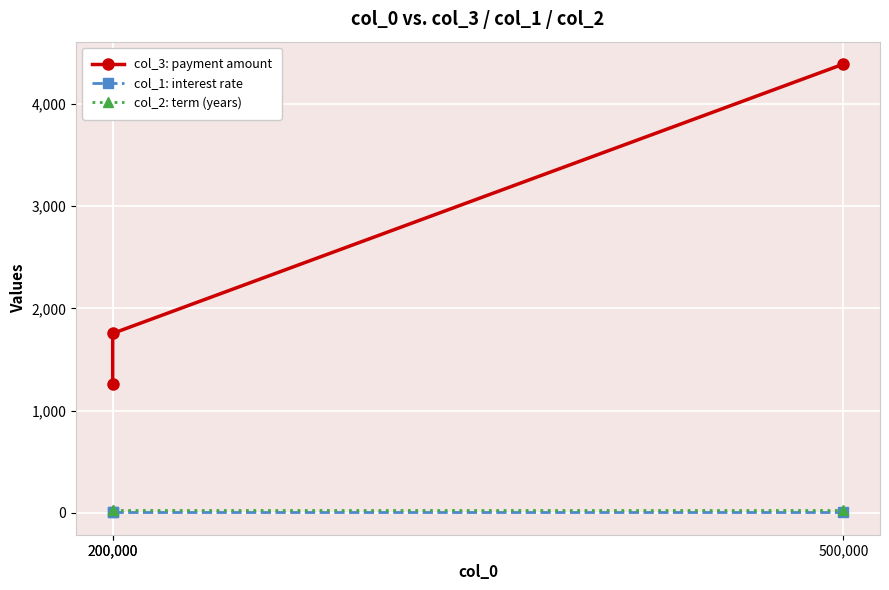

Which series changed the most between 200,000 and 500,000?

col_3: payment amount